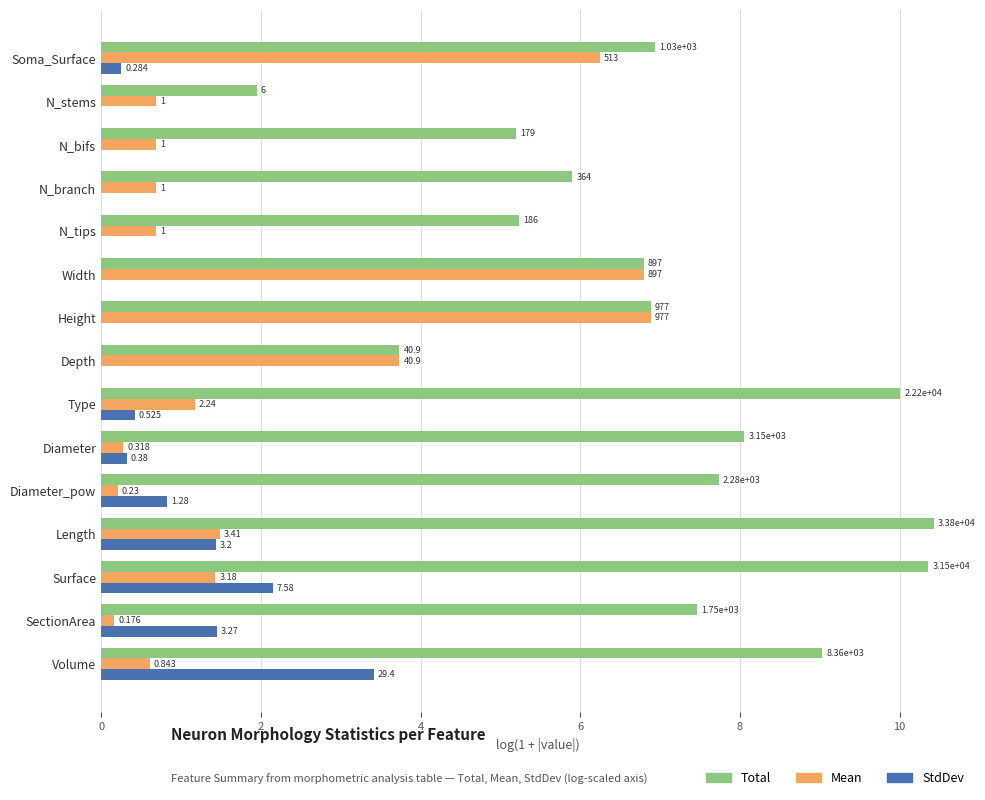

What is the sum of all Mean values?

31.8